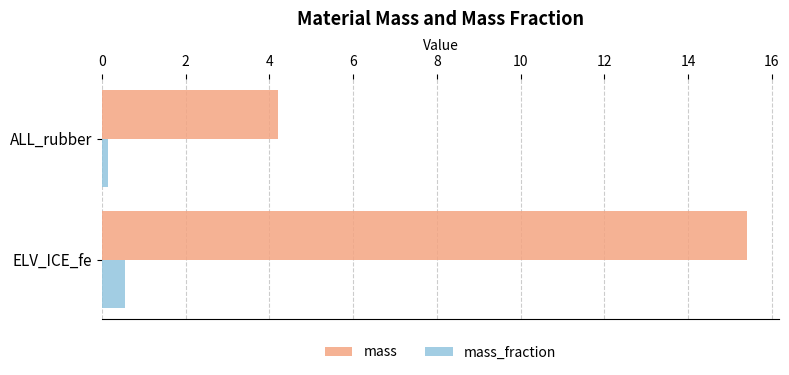

Which series changed the most between ELV_ICE_fe and ALL_rubber?

mass